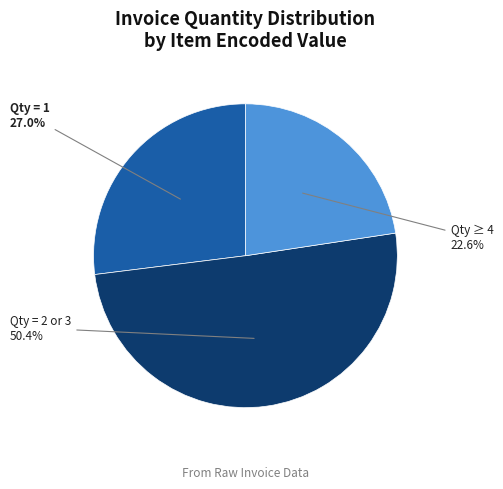

Is there any slice that represents more than half of the pie?

Yes